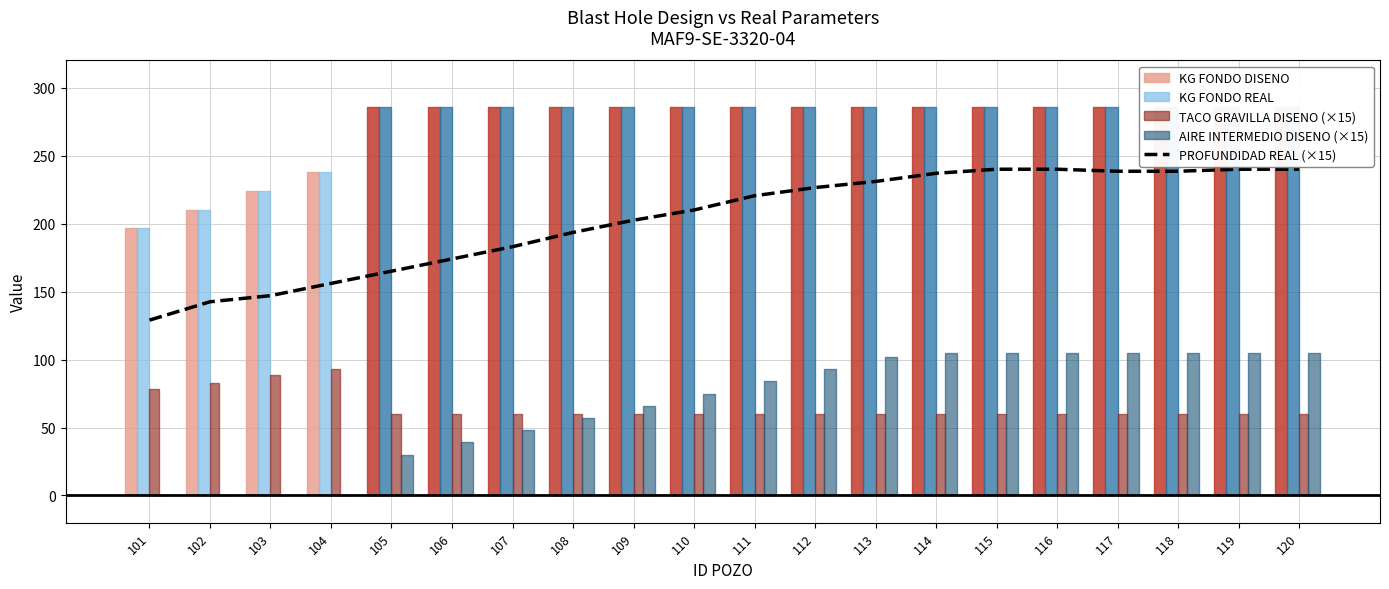

The chart shows a value of 147.0 at 103. True or false?

True